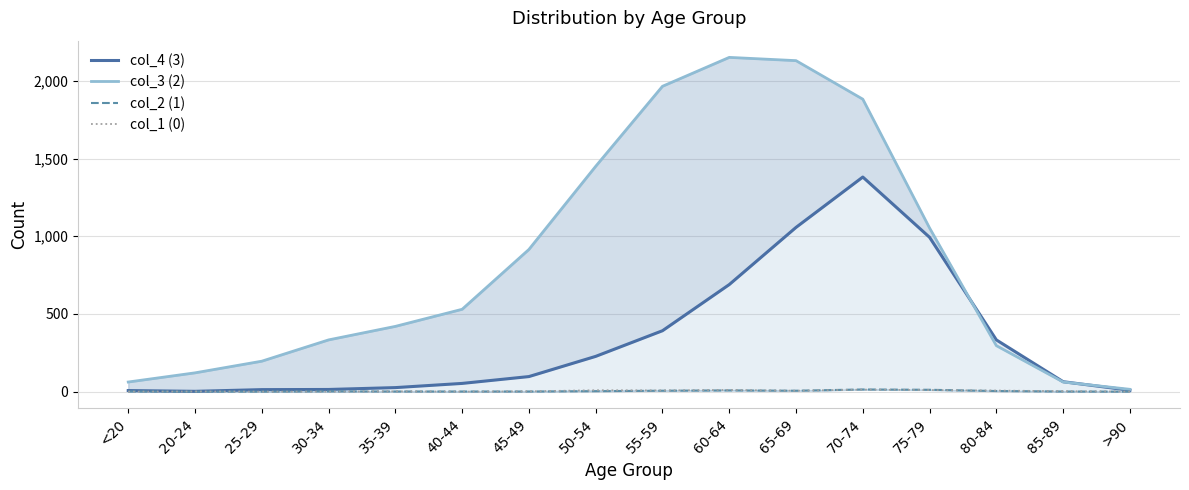

What position from the right is 25-29?

14